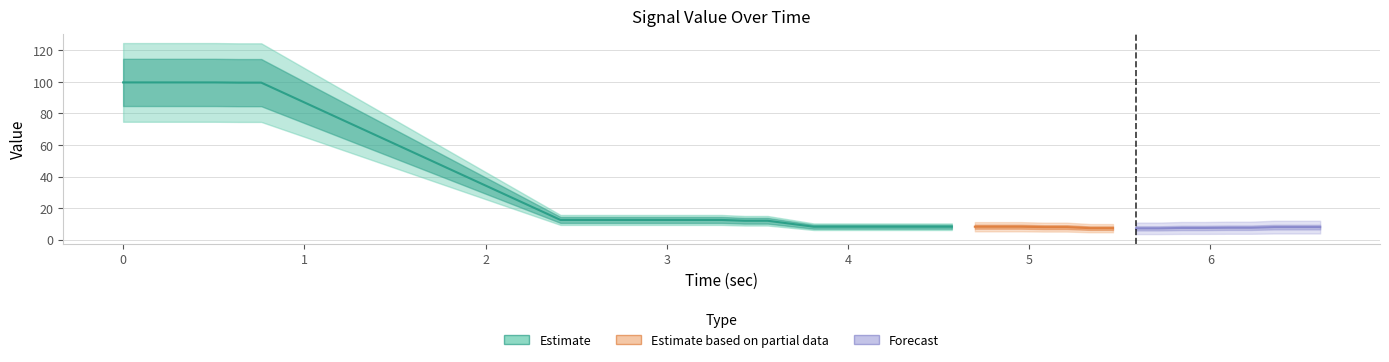

What is the value of the 27th point from the left?

8.3